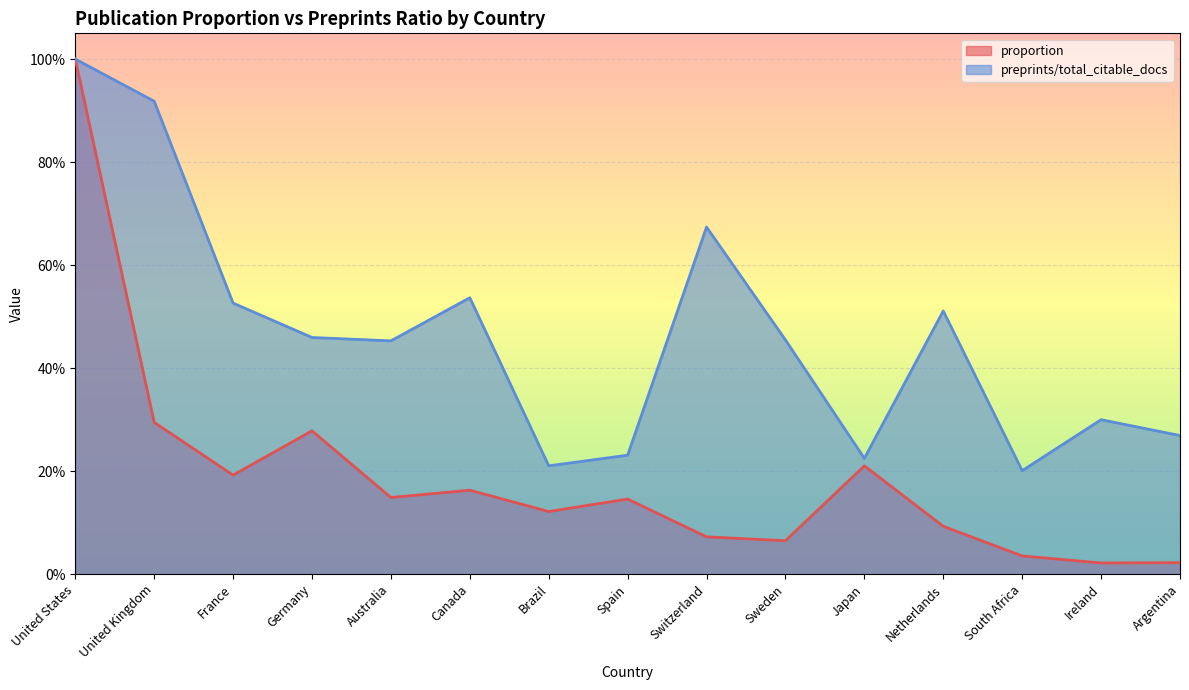

The value of proportion at Switzerland is 0.0. True or false?

False